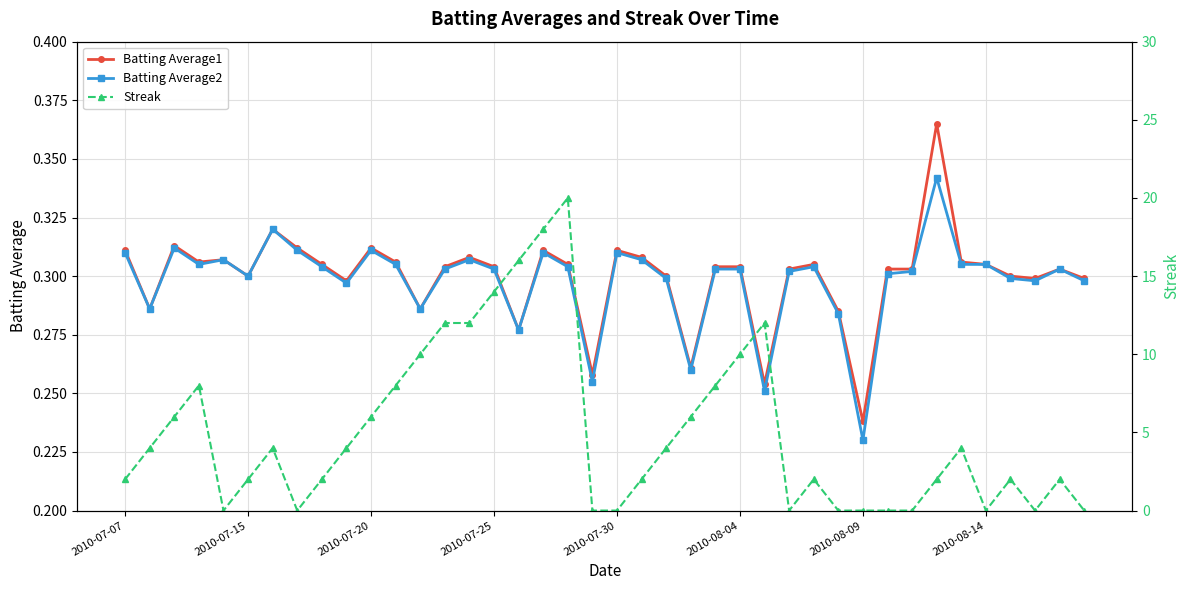

What is the greatest value displayed?

20.0